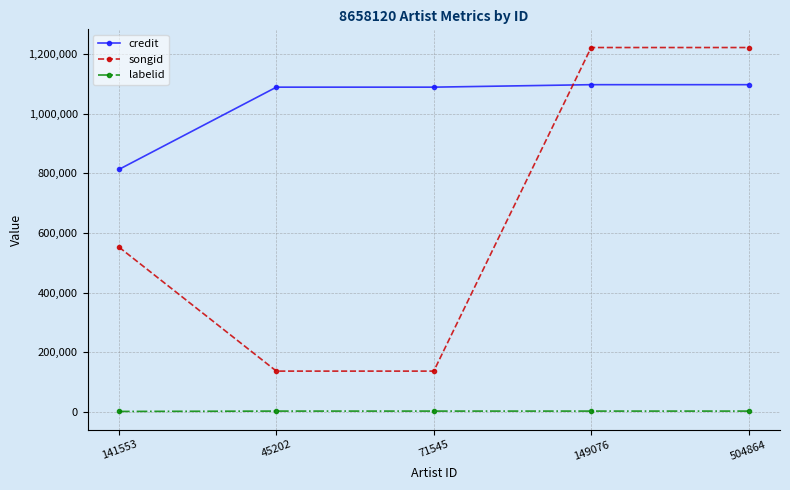

The songid series shows 136770 at 71545. True or false?

True